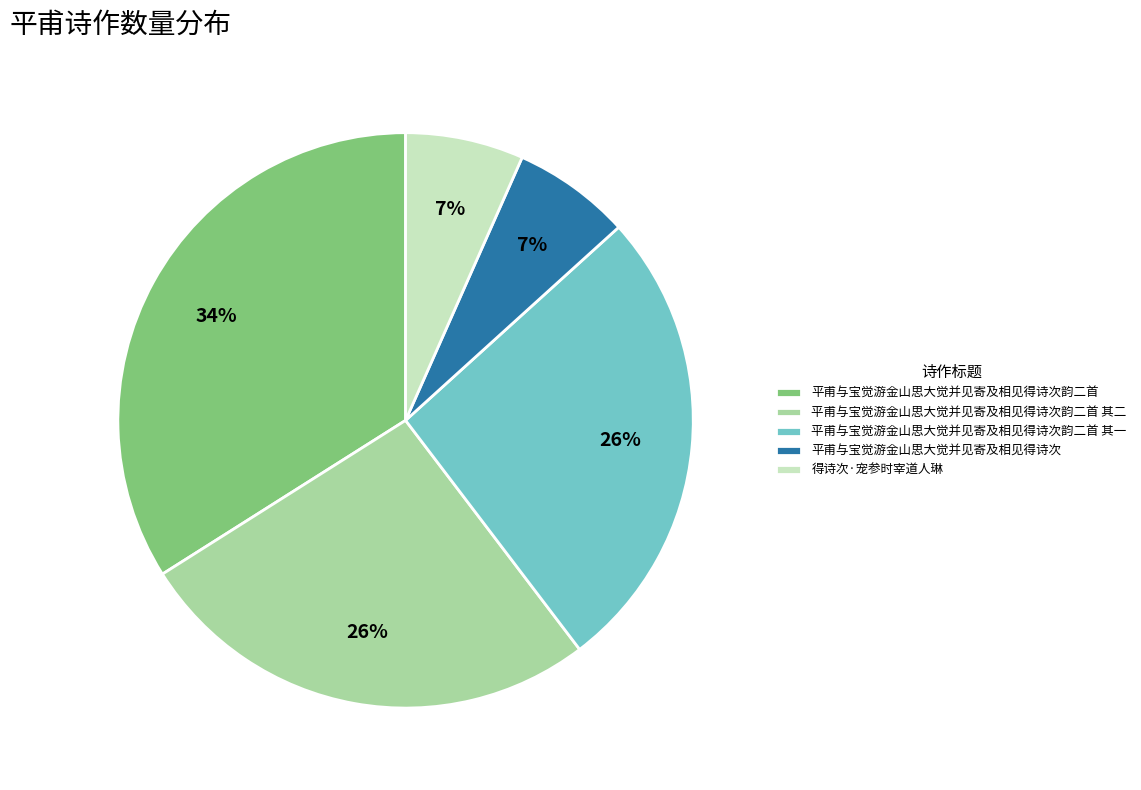

How many segments does this pie chart have?

5